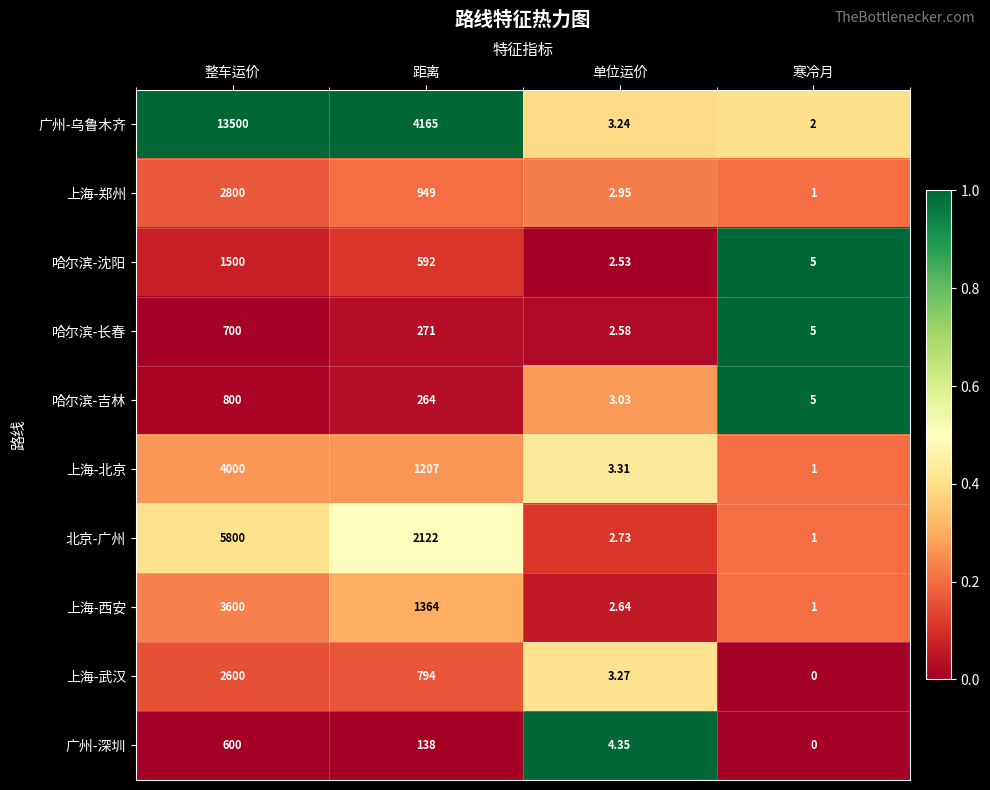

Rank the series at 距离 from highest to lowest value.

广州-乌鲁木齐, 北京-广州, 上海-西安, 上海-北京, 上海-郑州, 上海-武汉, 哈尔滨-沈阳, 哈尔滨-长春, 哈尔滨-吉林, 广州-深圳